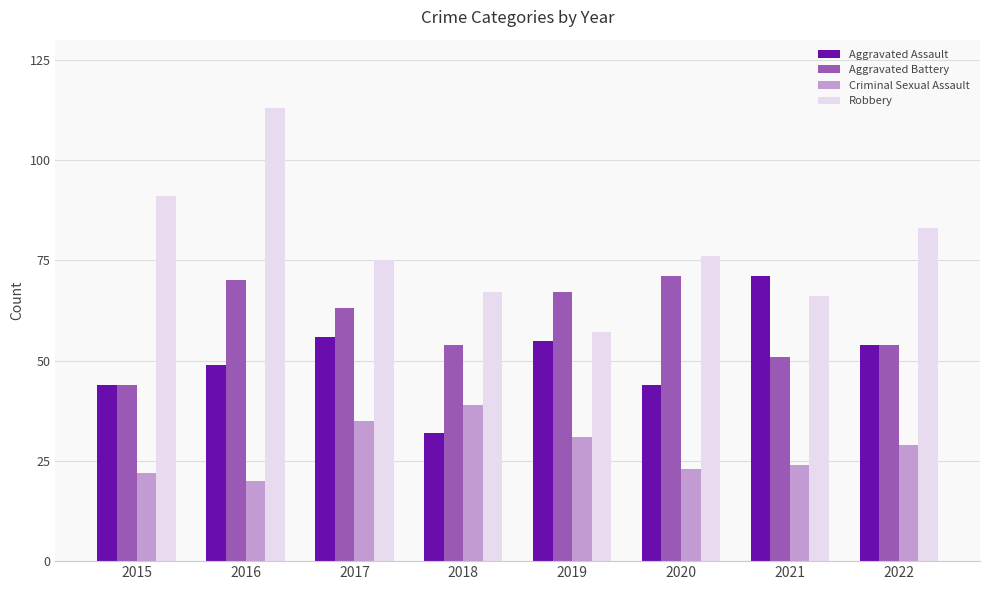

What are all the series names shown in the legend?

Aggravated Assault, Aggravated Battery, Criminal Sexual Assault, Robbery